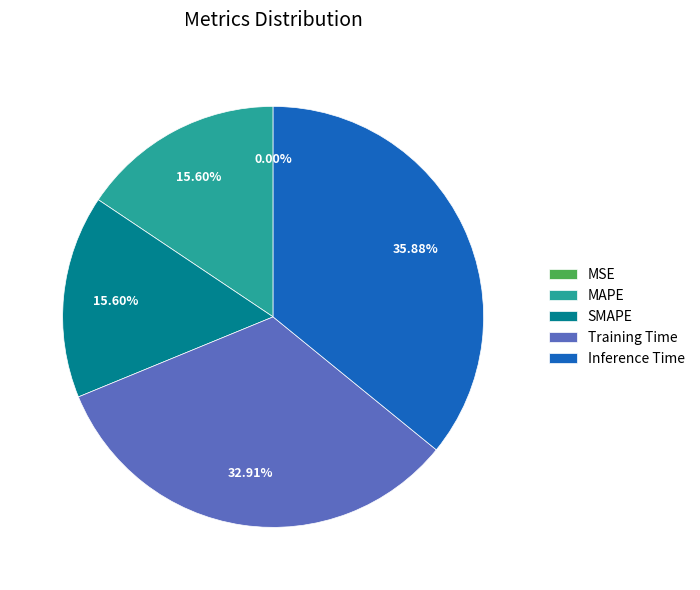

What percentage is the SMAPE slice, to the nearest percent?

16%